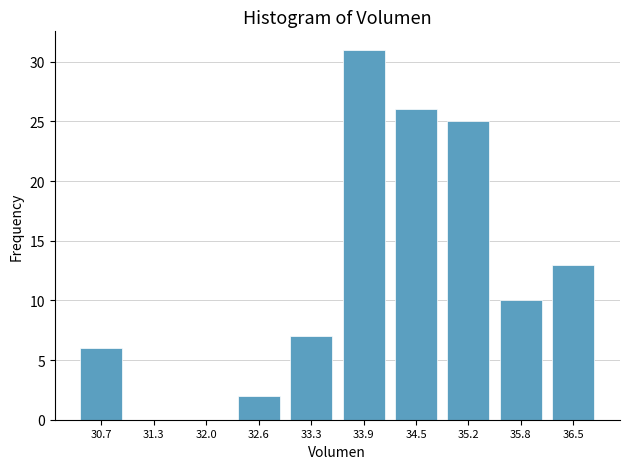

Reading left to right, transcribe all the data shown in this chart.

30.7=6	31.3=0	32.0=0	32.6=2	33.3=7	33.9=31	34.5=26	35.2=25	35.8=10	36.5=13